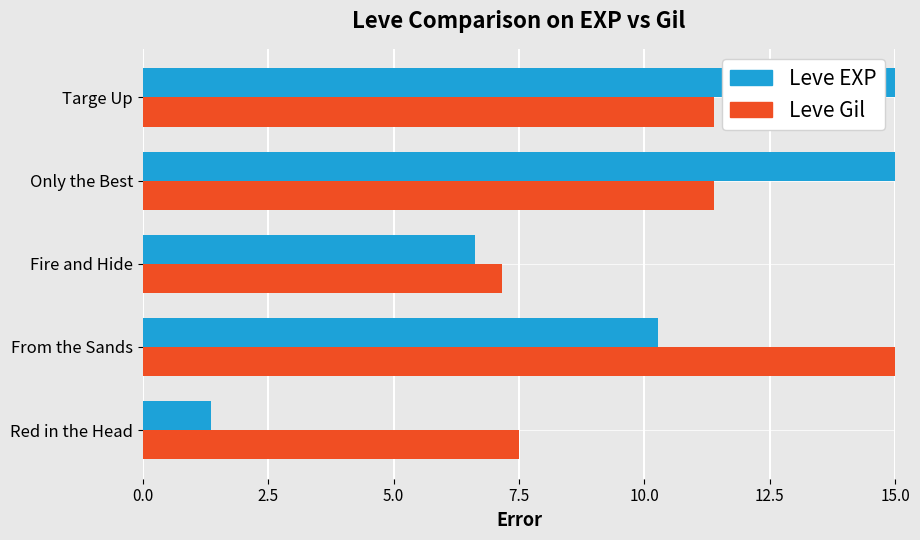

At how many categories does at least one series exceed 12?

3